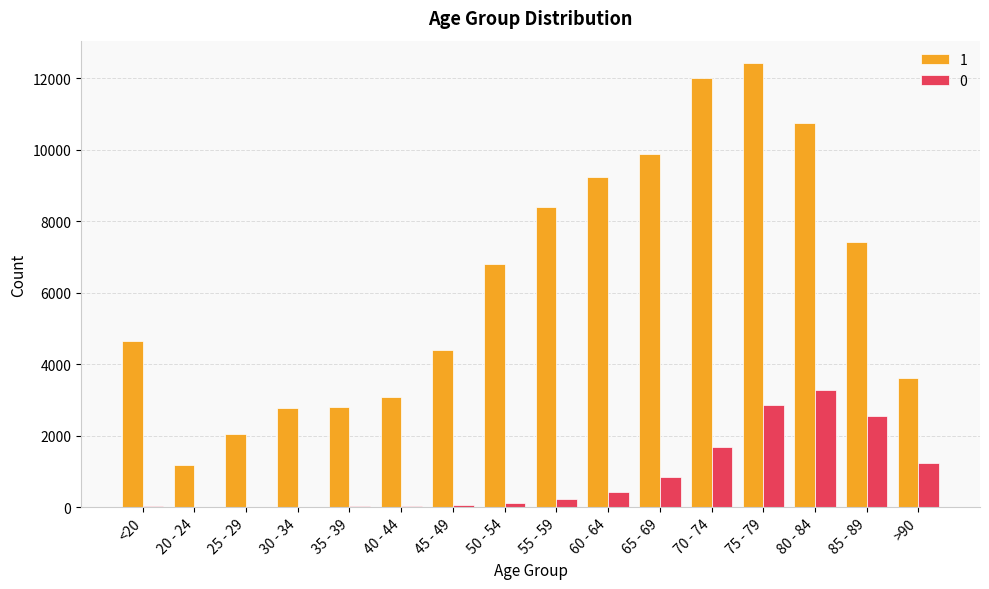

The 1 series shows 1700 at 20 - 24. True or false?

False